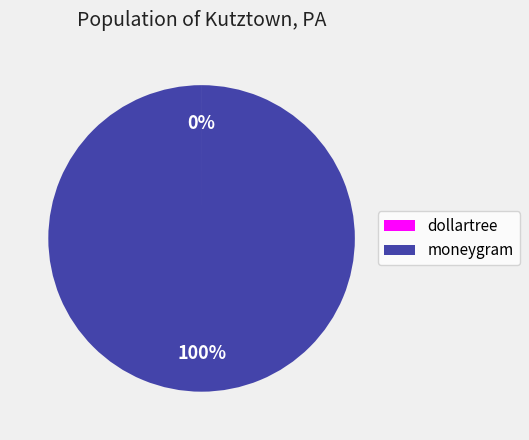

To the nearest percent, what is the difference between the largest and smallest slice percentages?

100%